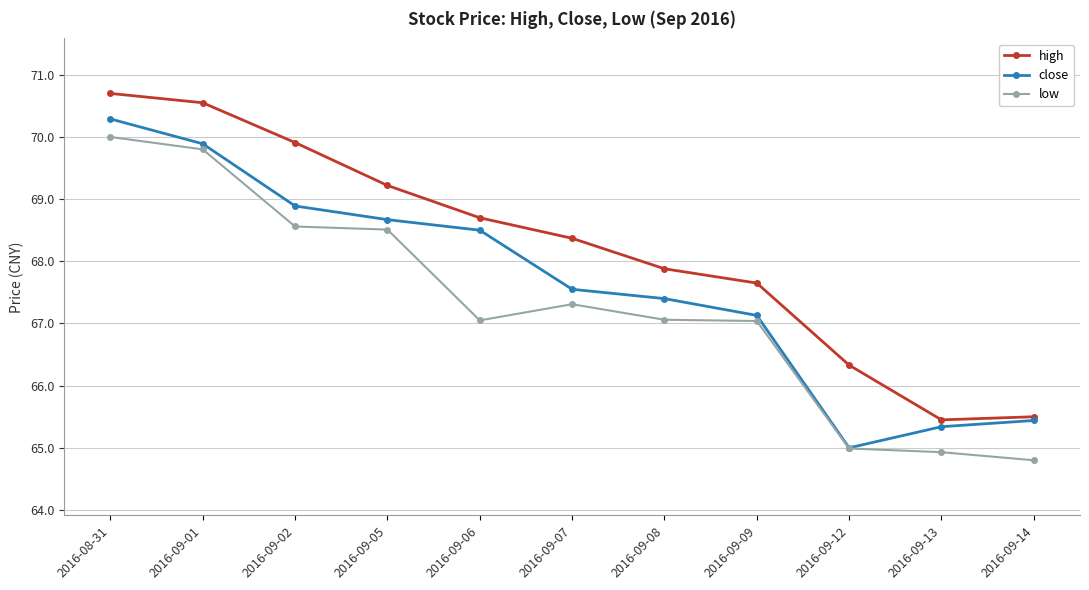

Is it true that low equals 25.6 at 2016-09-05?

False